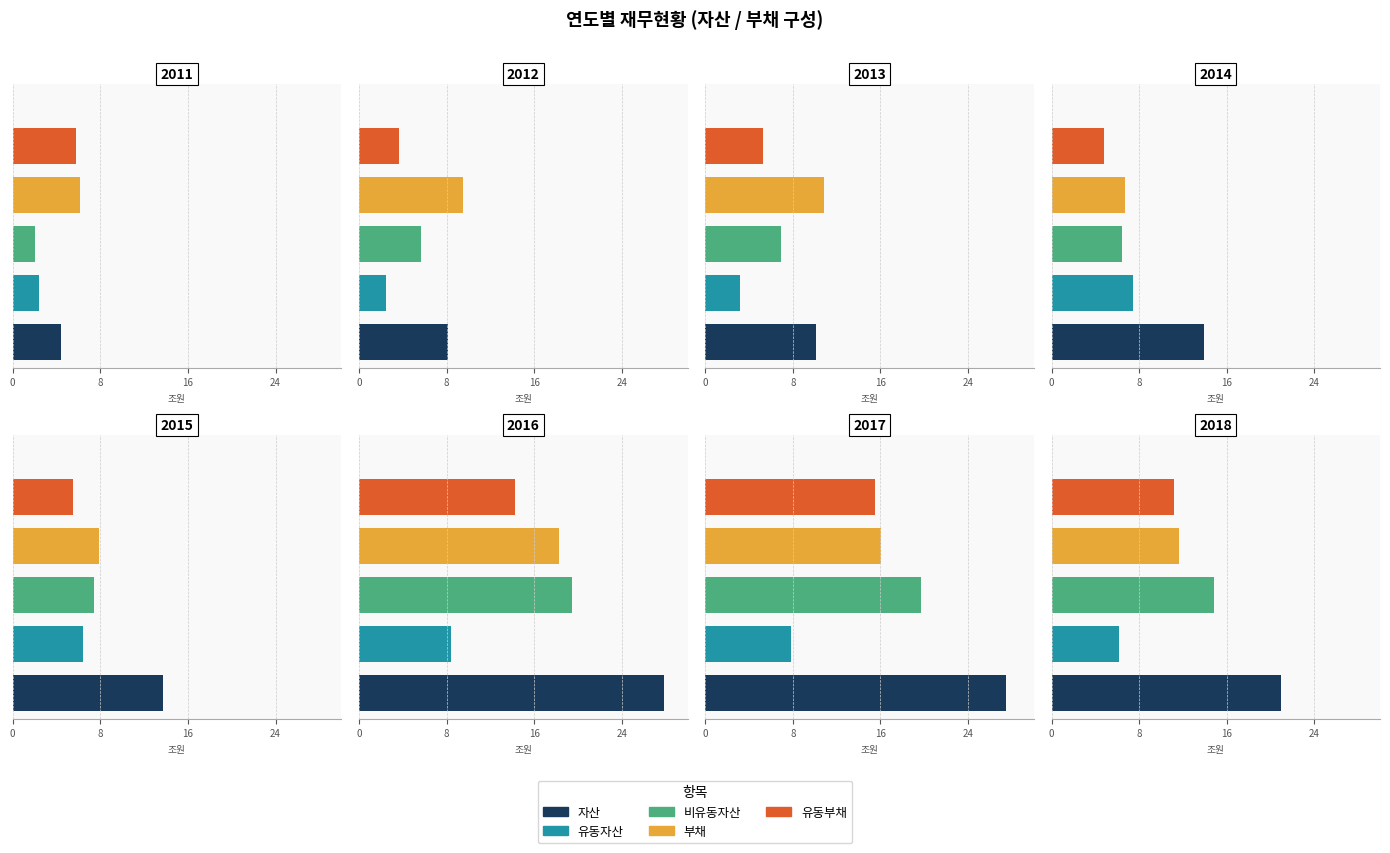

What is the greatest value displayed?

27852219